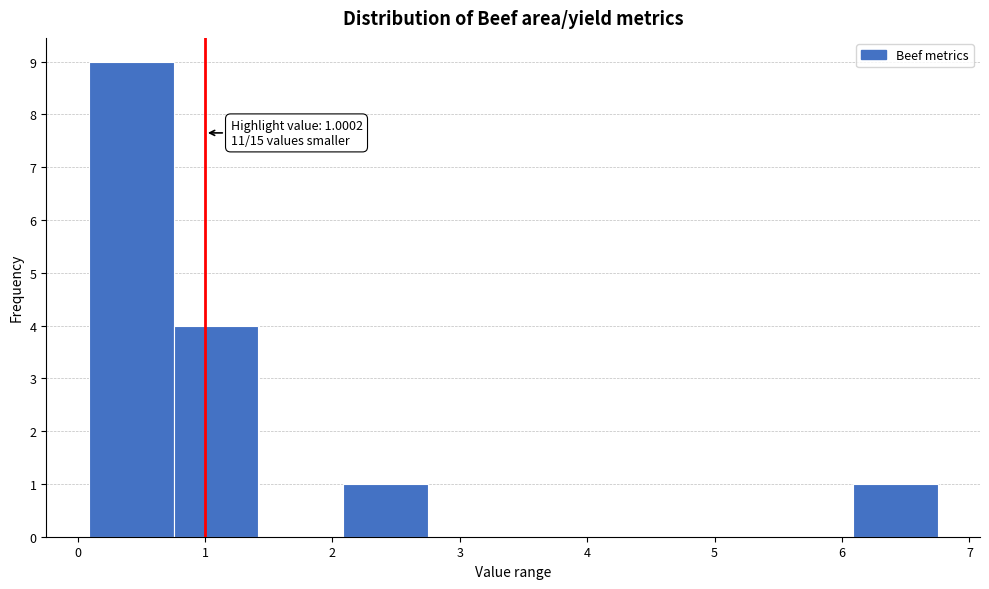

Over which range of the x-axis is the bar tallest?

0.1 to 0.8